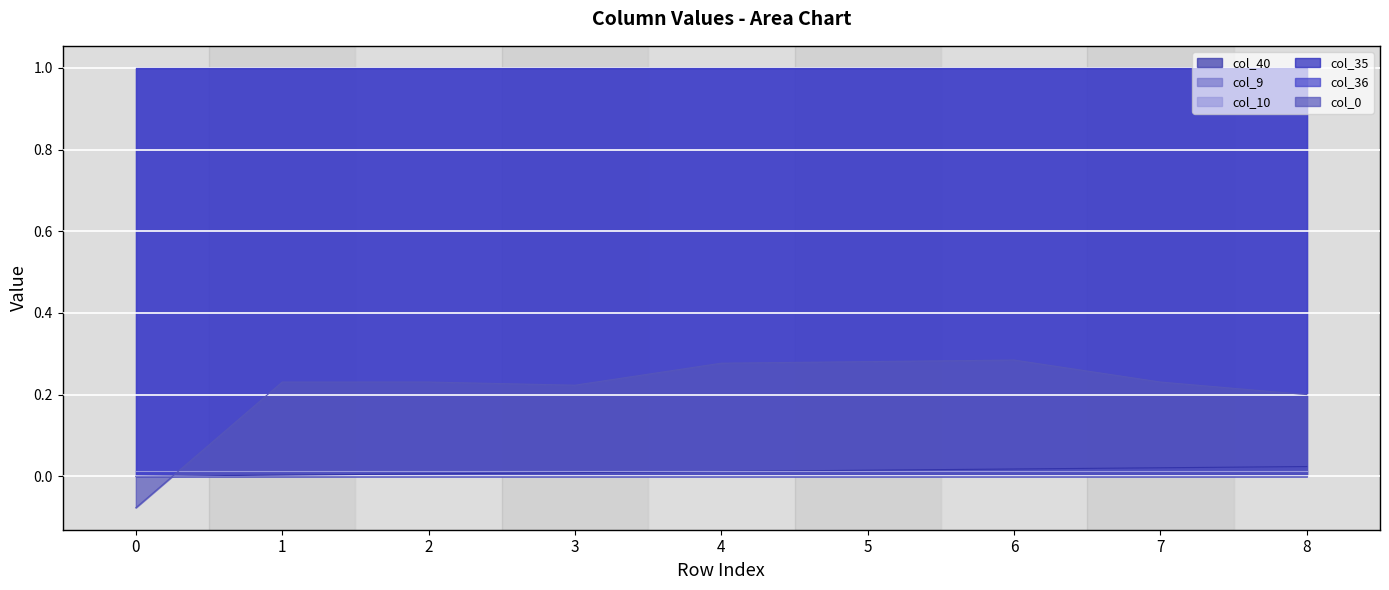

How many series are shown in this chart?

6